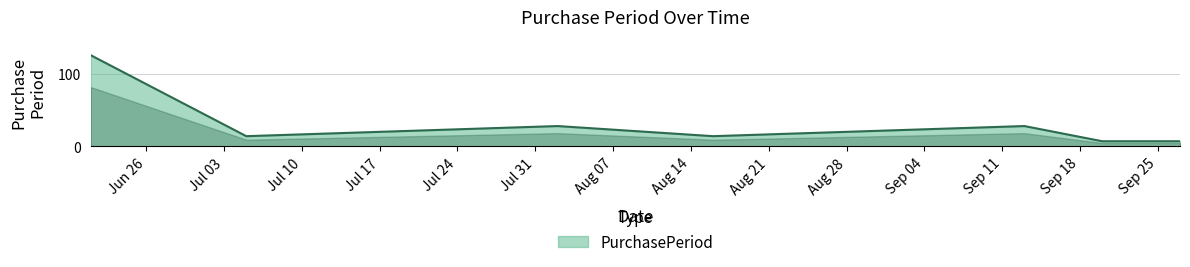

What is the maximum value shown in the chart?

126